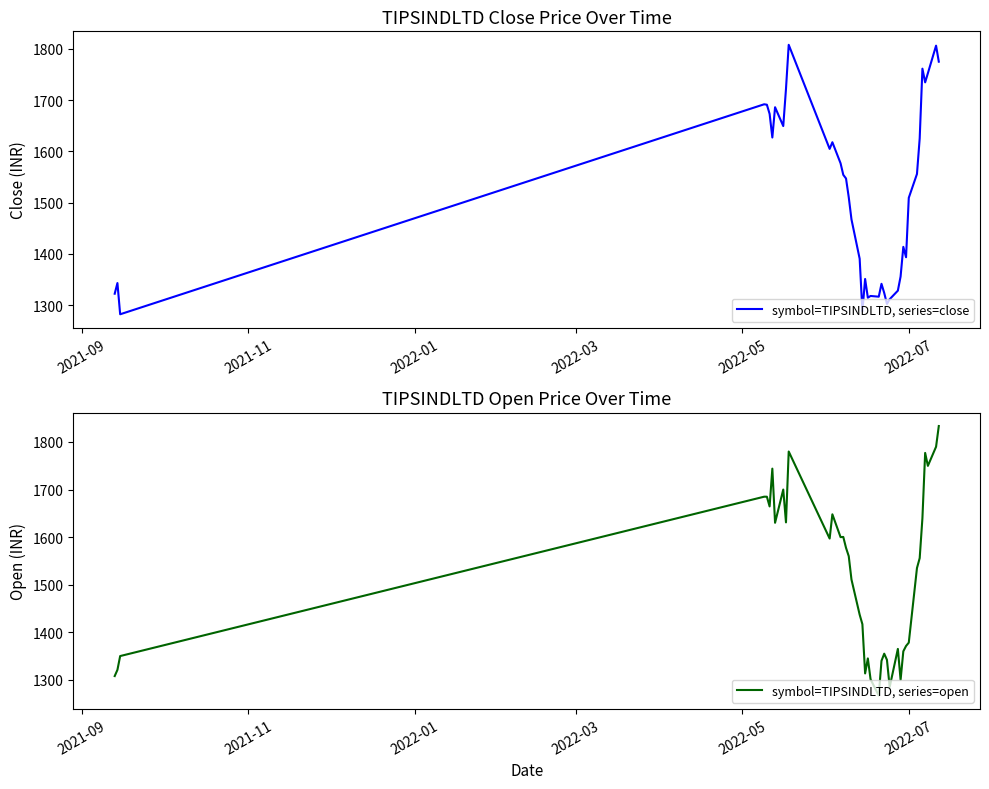

Does the chart have visible grid lines?

No